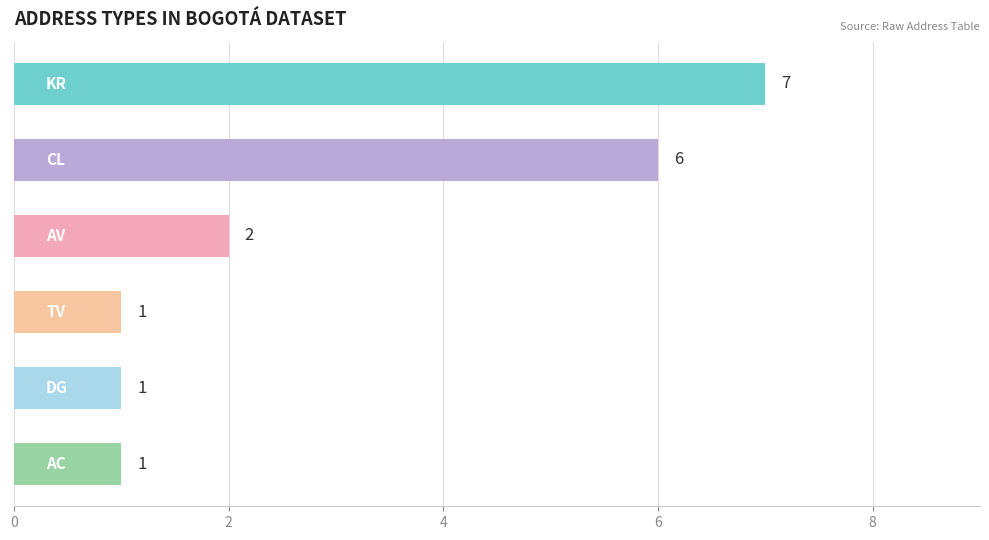

What is the value of the 2nd bar from the top?

6